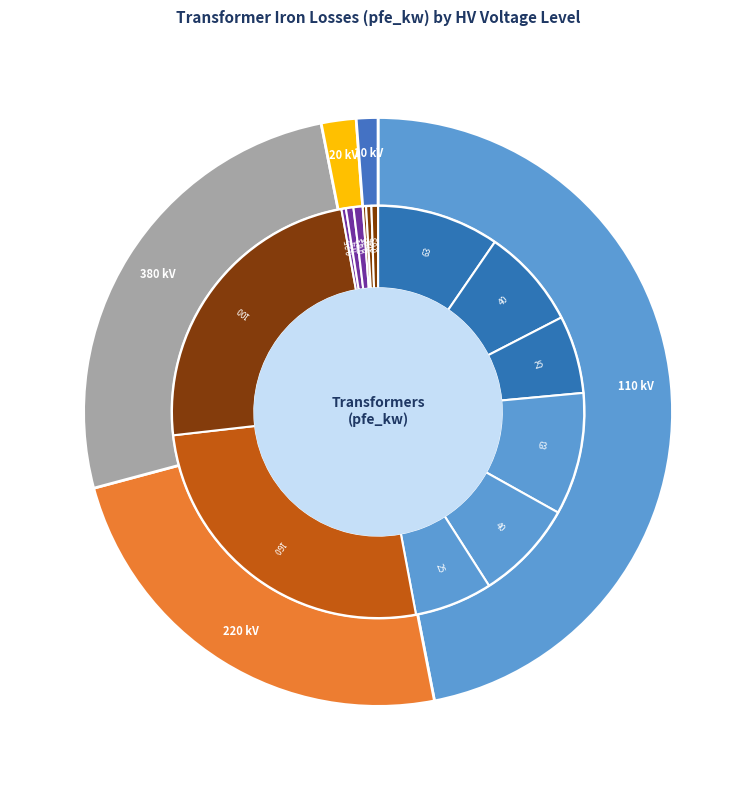

Count the number of slices in the pie.

5